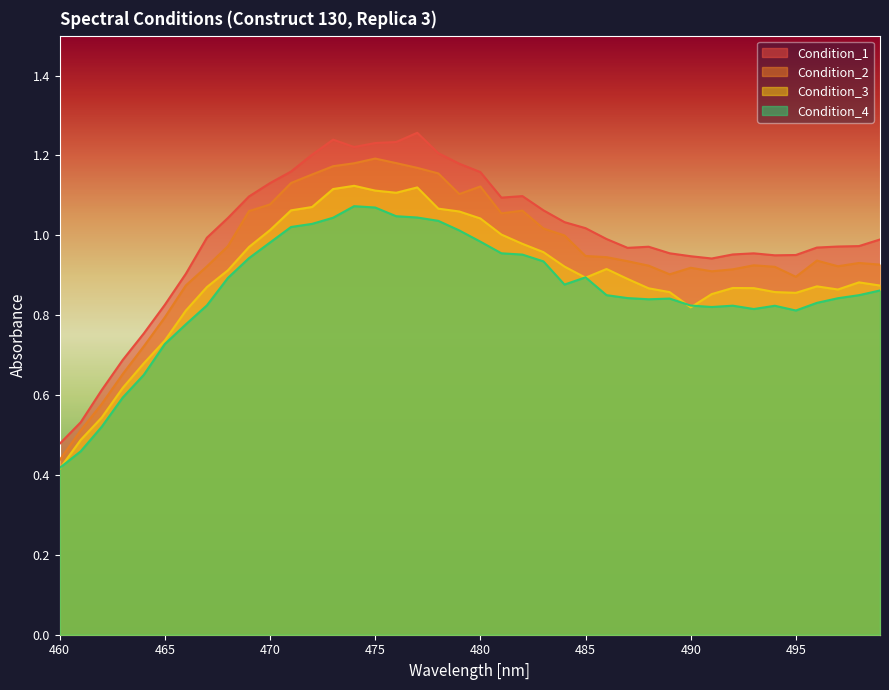

What is the smallest value displayed?

0.4